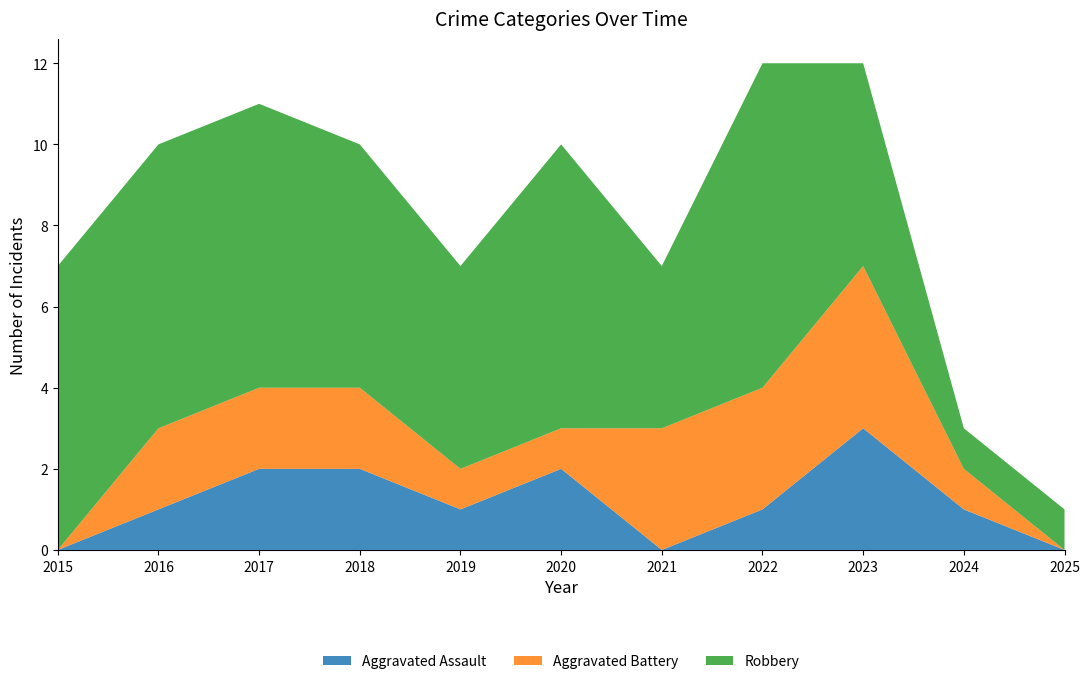

Reading left to right, transcribe all the data shown in this chart.

Aggravated Assault: 0	1	2	2	1	2	0	1	3	1	0
Aggravated Battery: 0	2	2	2	1	1	3	3	4	1	0
Robbery: 7	7	7	6	5	7	4	8	5	1	1